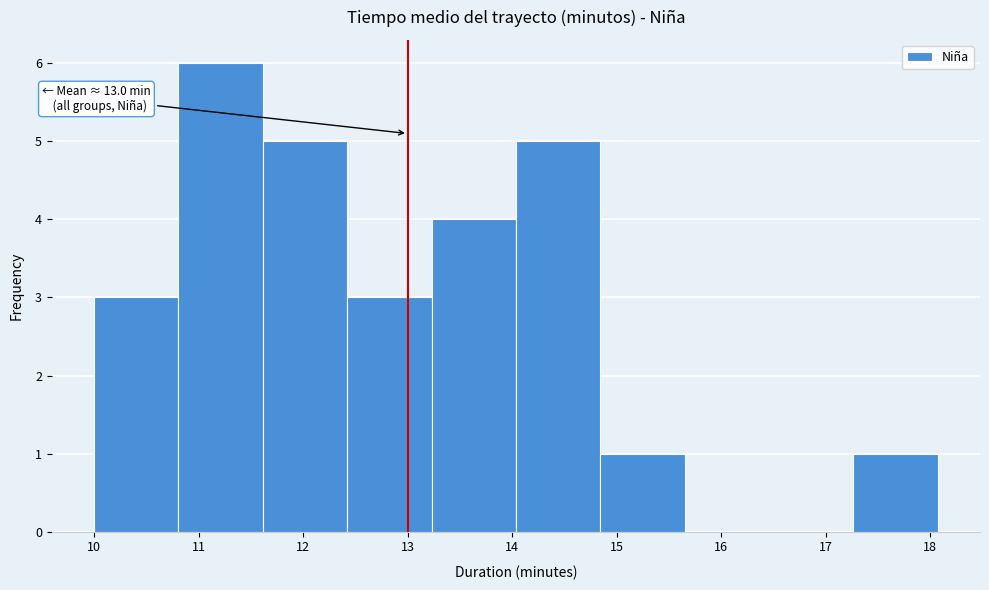

Over which range of the x-axis is the bar tallest?

10.8 to 11.6